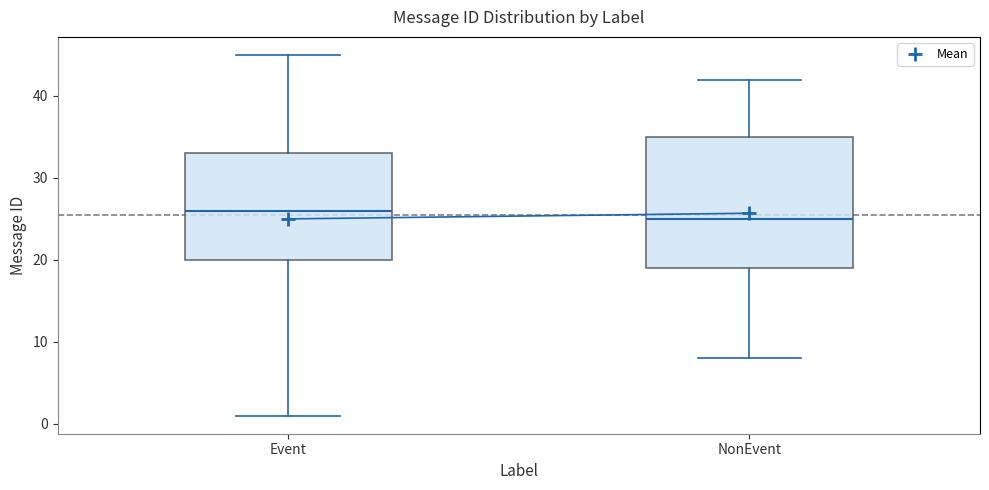

Reading left to right, read every box against the y-axis: the position of its median line, the range the box covers, and the ends of its whiskers. The values are not printed on the chart, so give them approximately, as read against the axis.

Event: median 26, box 20 to 33, whiskers 1 to 45
NonEvent: median 25, box 19 to 35, whiskers 8 to 42